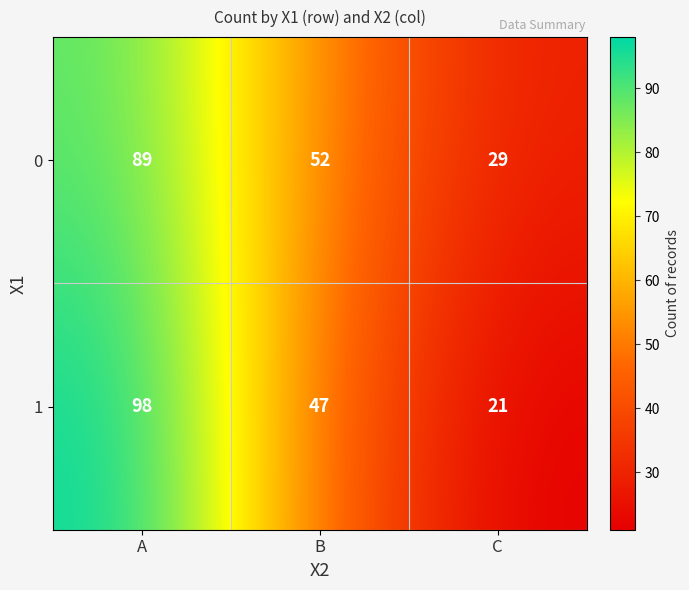

Count the 0 values in the range 29 to 89.

3